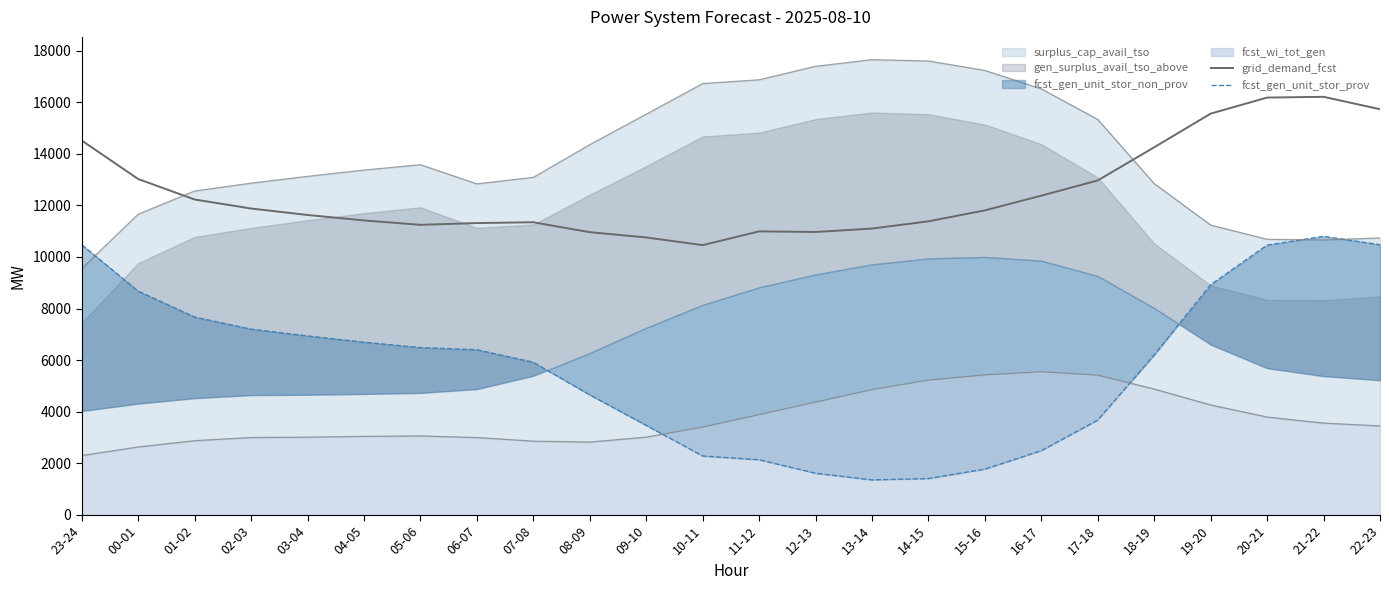

What is the label of the 9th point from the right?

14-15